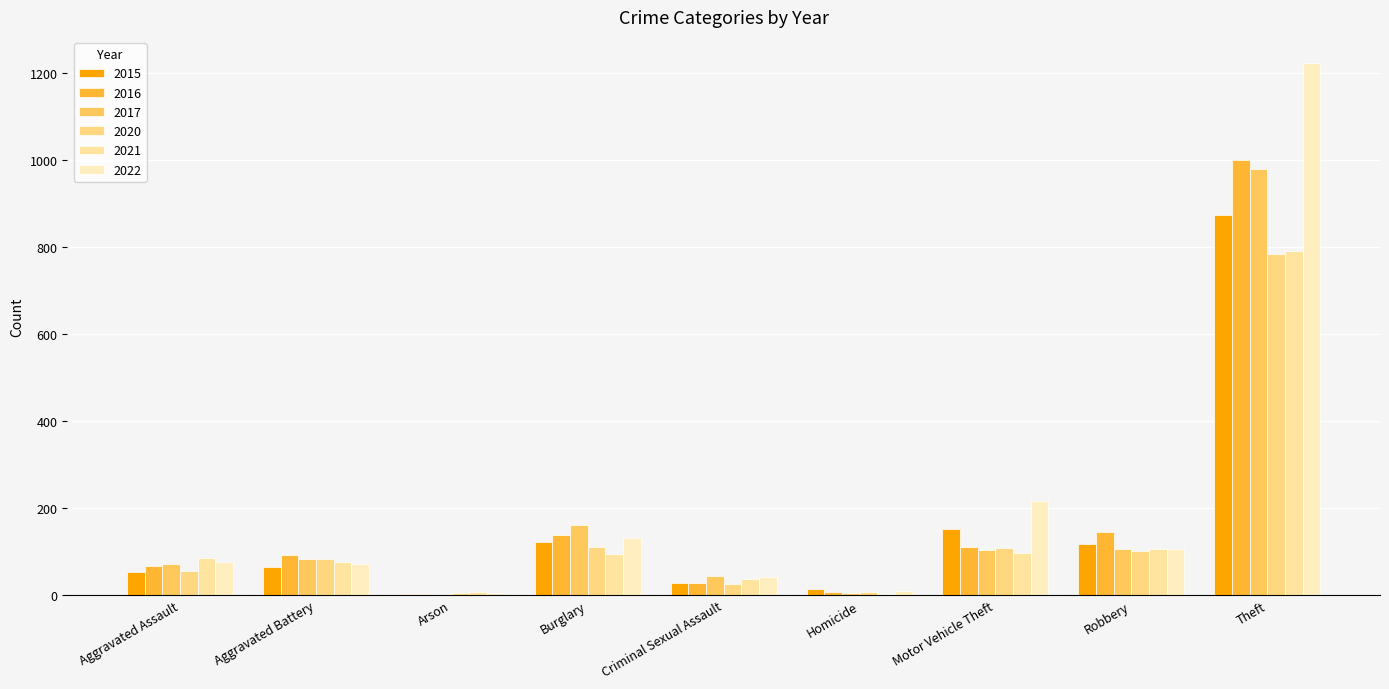

True or false: 2016 has a value of 139 at Burglary.

True